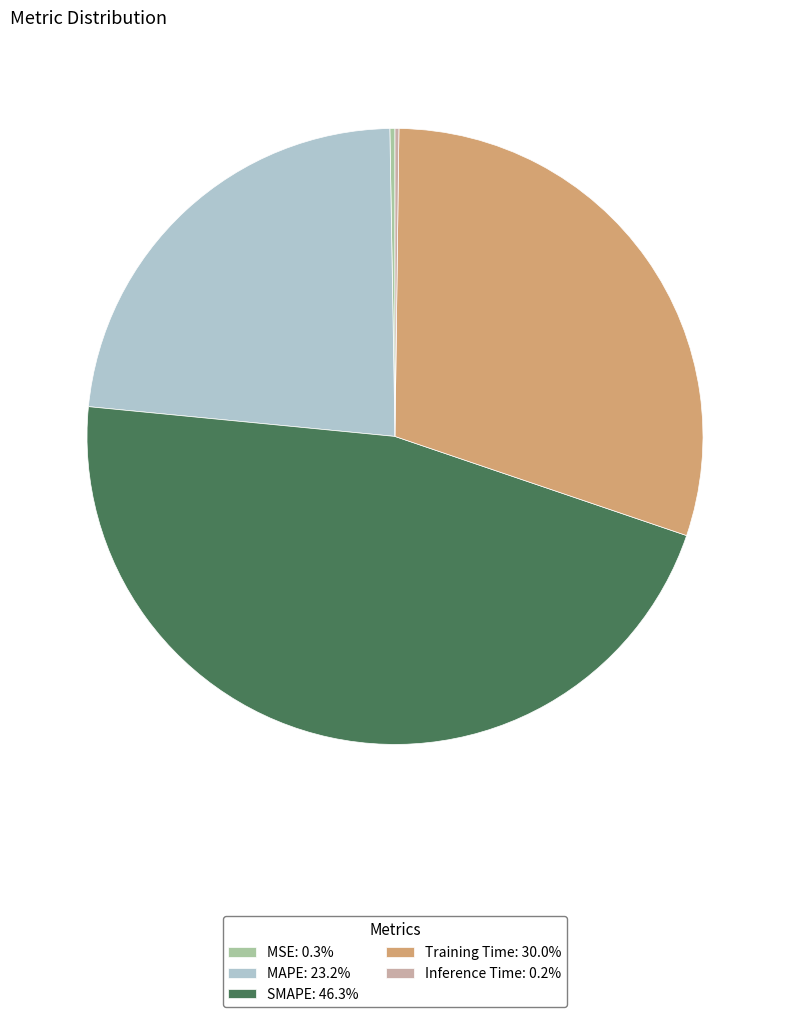

Which has a higher value, MAPE or Training Time?

Training Time